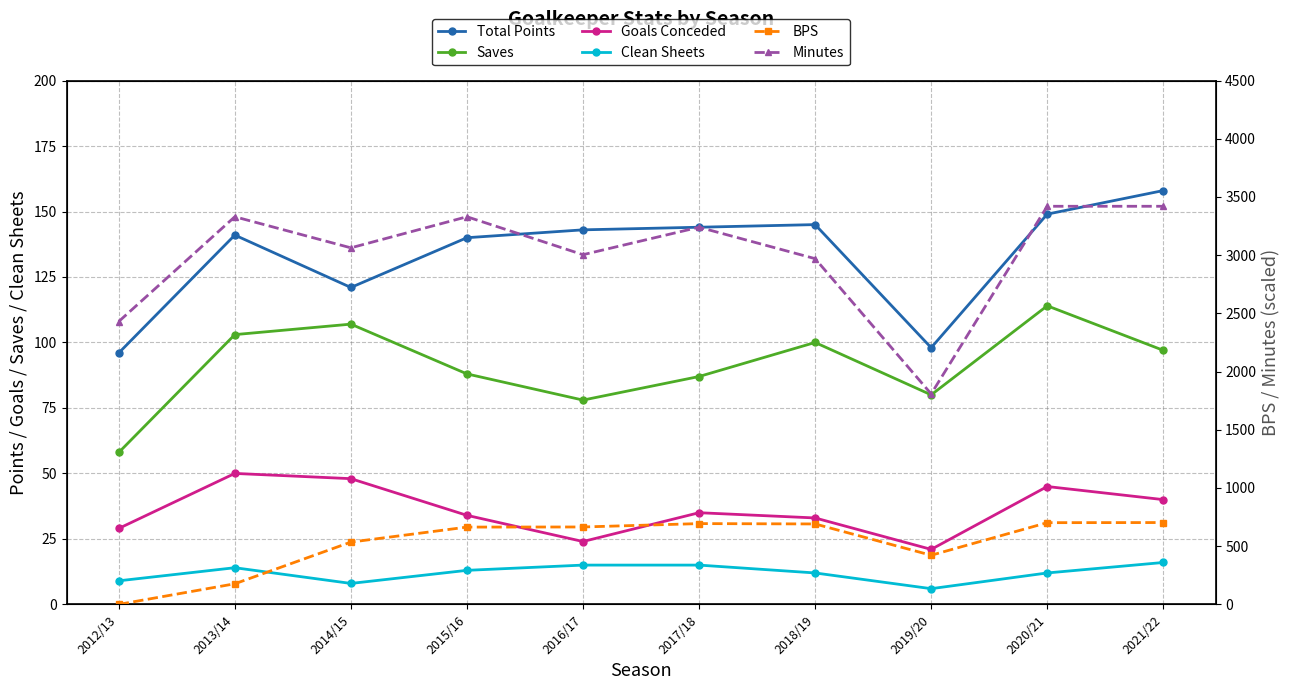

Reading right to left, transcribe all the data shown in this chart.

Total Points: 2021/22=158	2020/21=149	2019/20=98	2018/19=145	2017/18=144	2016/17=143	2015/16=140	2014/15=121	2013/14=141	2012/13=96
Saves: 2021/22=97	2020/21=114	2019/20=80	2018/19=100	2017/18=87	2016/17=78	2015/16=88	2014/15=107	2013/14=103	2012/13=58
Goals Conceded: 2021/22=40	2020/21=45	2019/20=21	2018/19=33	2017/18=35	2016/17=24	2015/16=34	2014/15=48	2013/14=50	2012/13=29
Clean Sheets: 2021/22=16	2020/21=12	2019/20=6	2018/19=12	2017/18=15	2016/17=15	2015/16=13	2014/15=8	2013/14=14	2012/13=9
BPS: 2021/22=703	2020/21=702	2019/20=422	2018/19=691	2017/18=694	2016/17=665	2015/16=664	2014/15=535	2013/14=177	2012/13=0
Minutes: 2021/22=3420	2020/21=3420	2019/20=1808	2018/19=2970	2017/18=3240	2016/17=3004	2015/16=3330	2014/15=3063	2013/14=3330	2012/13=2430